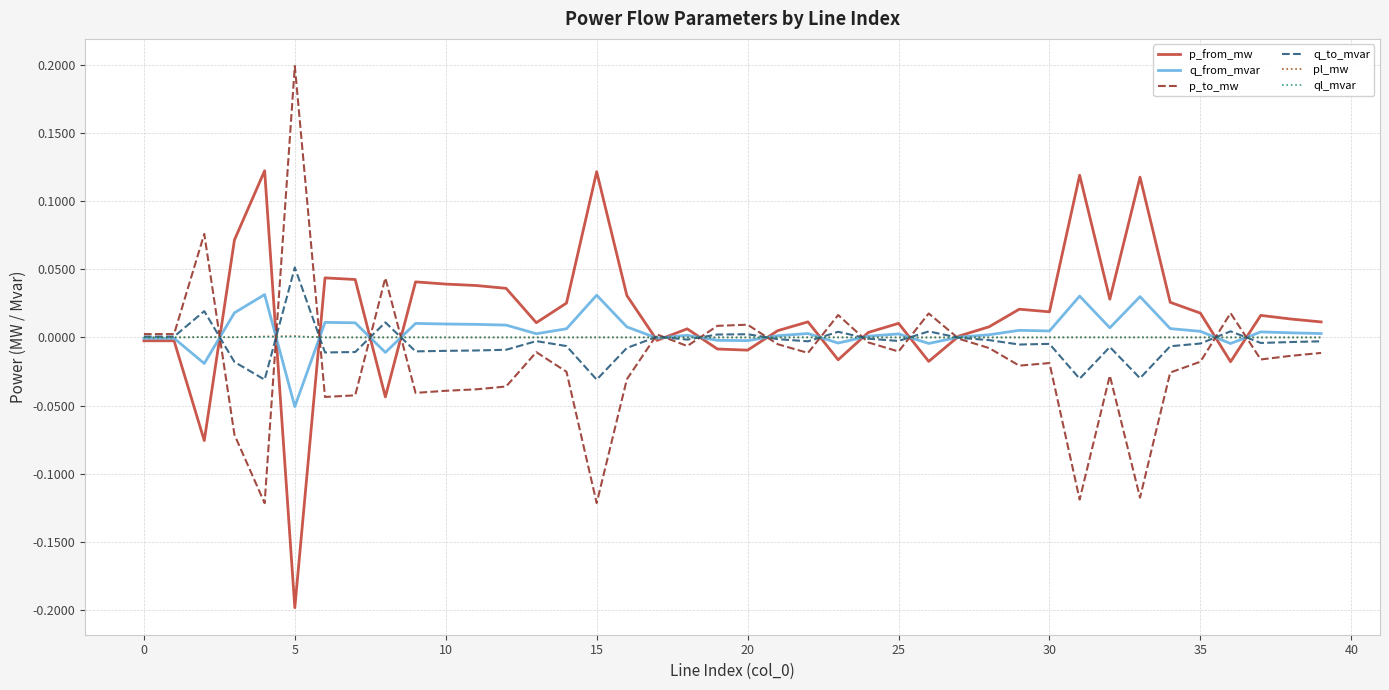

How many lines are shown in the chart?

6